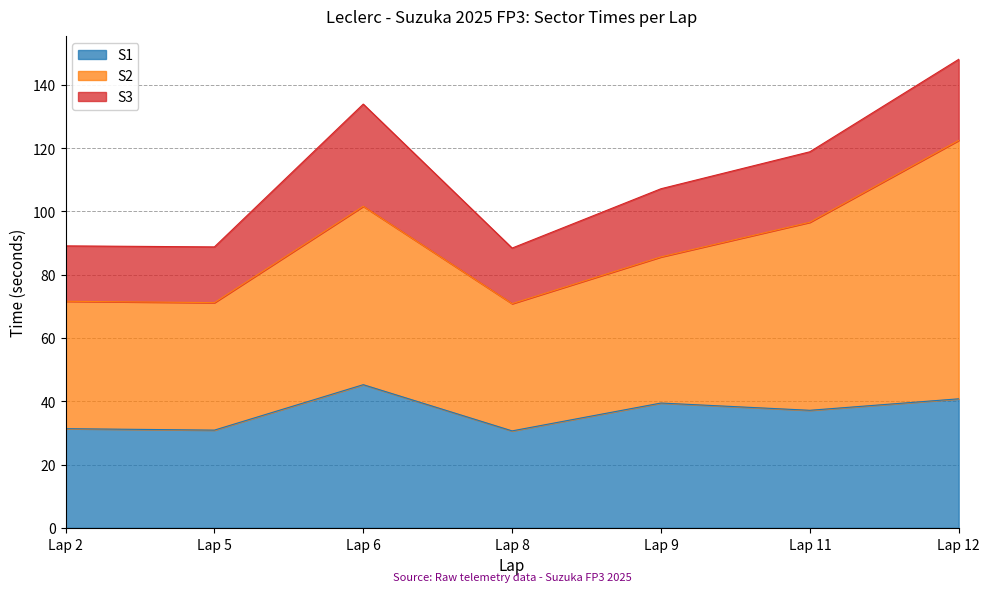

Is it true that S3 equals 17.6 at Lap 8?

True